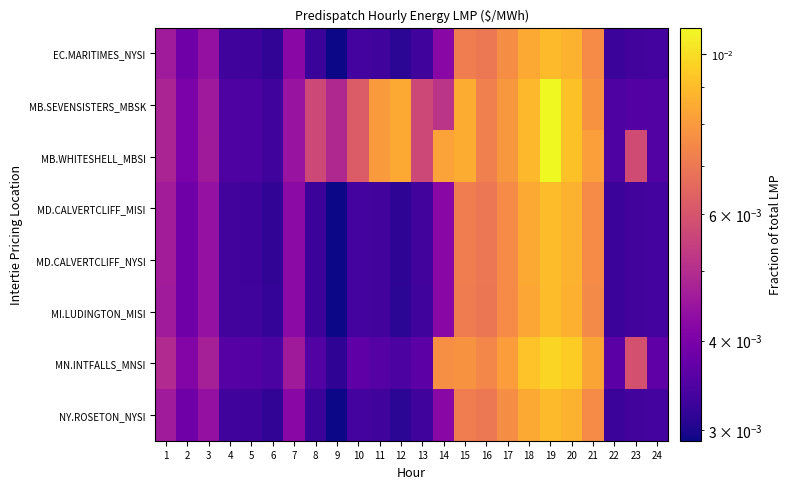

Which series has the largest range (max minus min)?

MB.SEVENSISTERS_MBSK